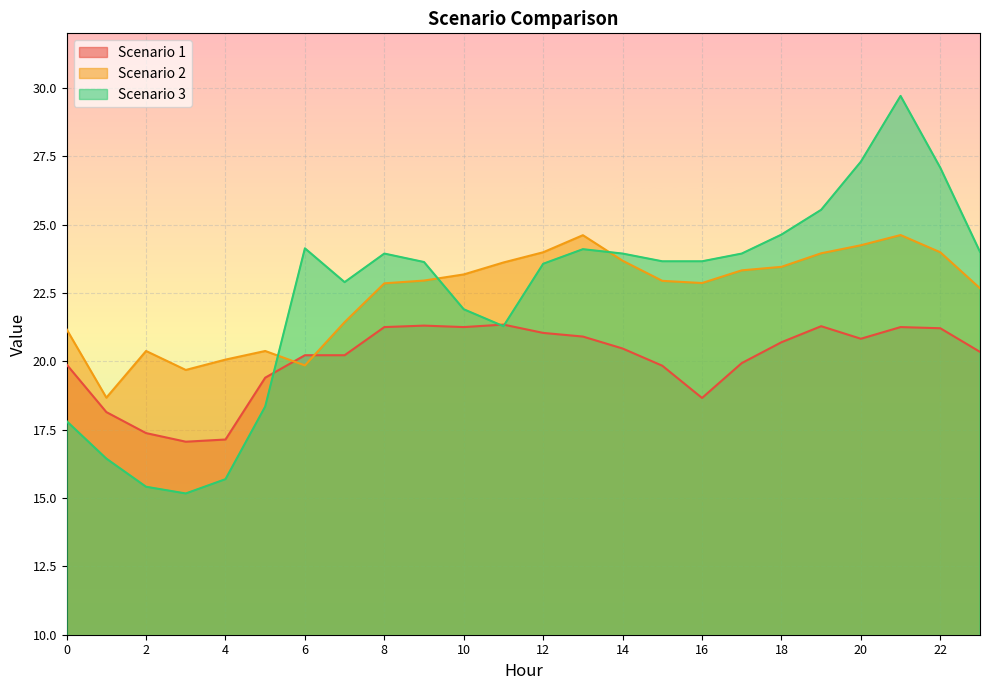

How many lines are shown in the chart?

3